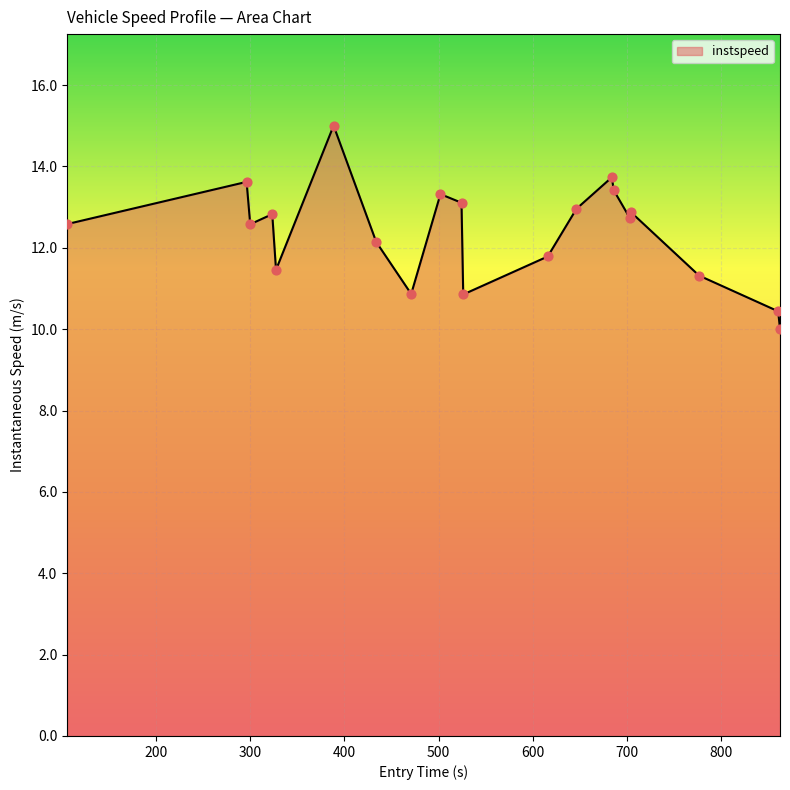

What is the minimum value shown in the chart?

10.0